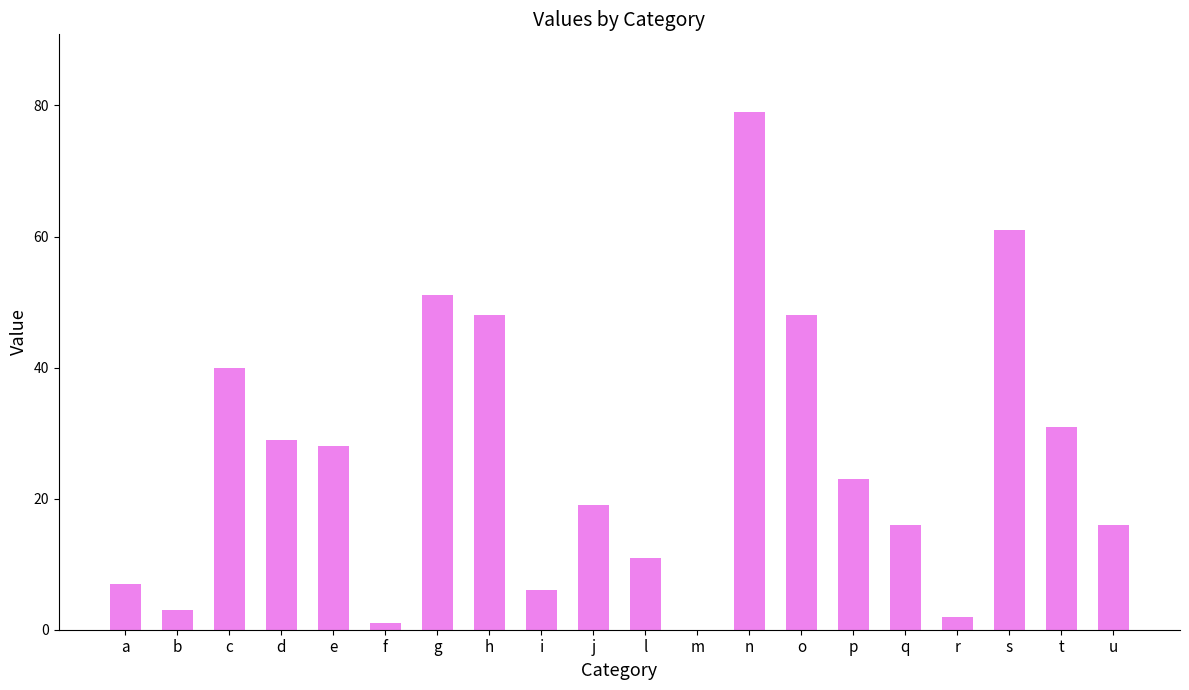

Does the chart contain stacked bars?

No